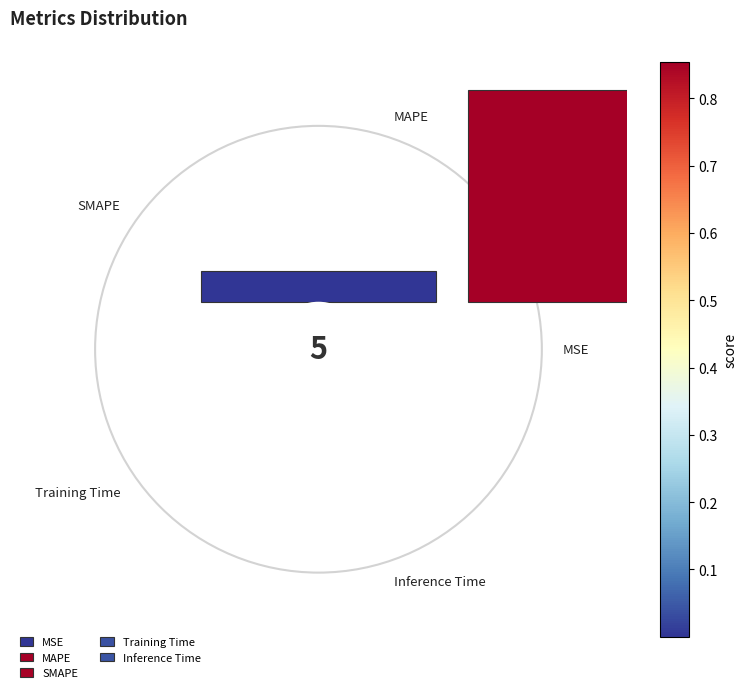

Which slice is the largest?

1.0